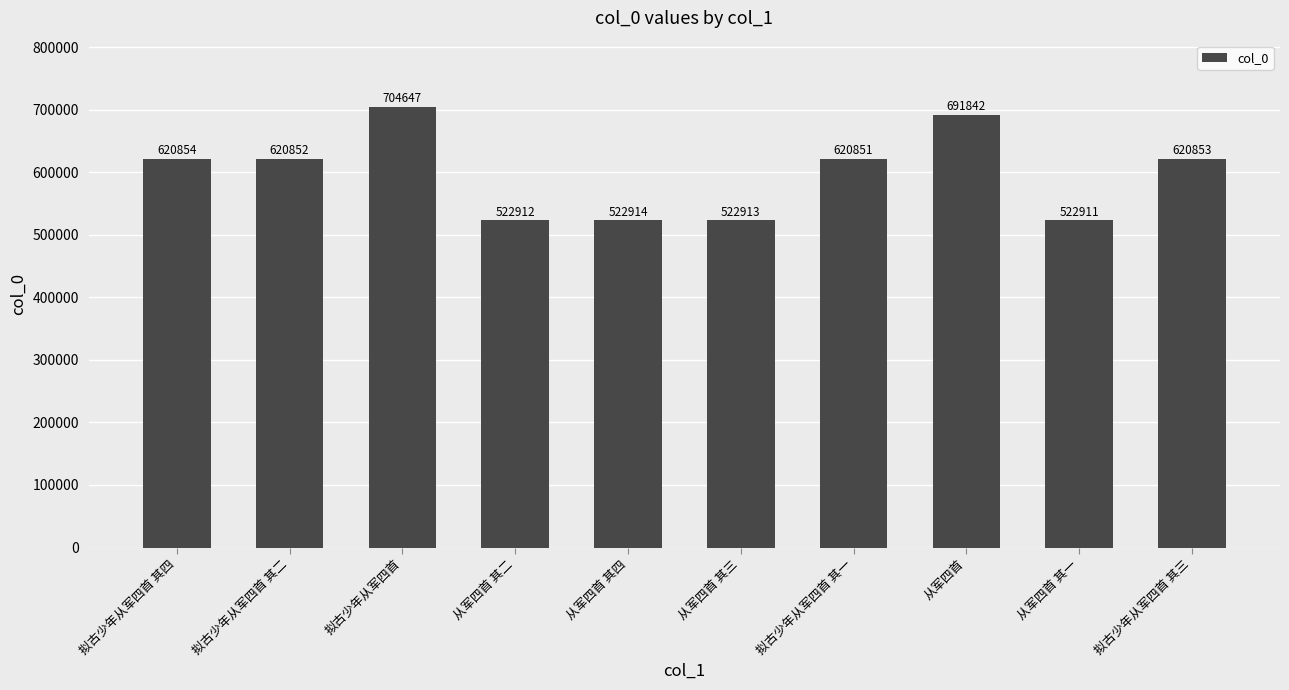

Count the number of categories in the chart.

10